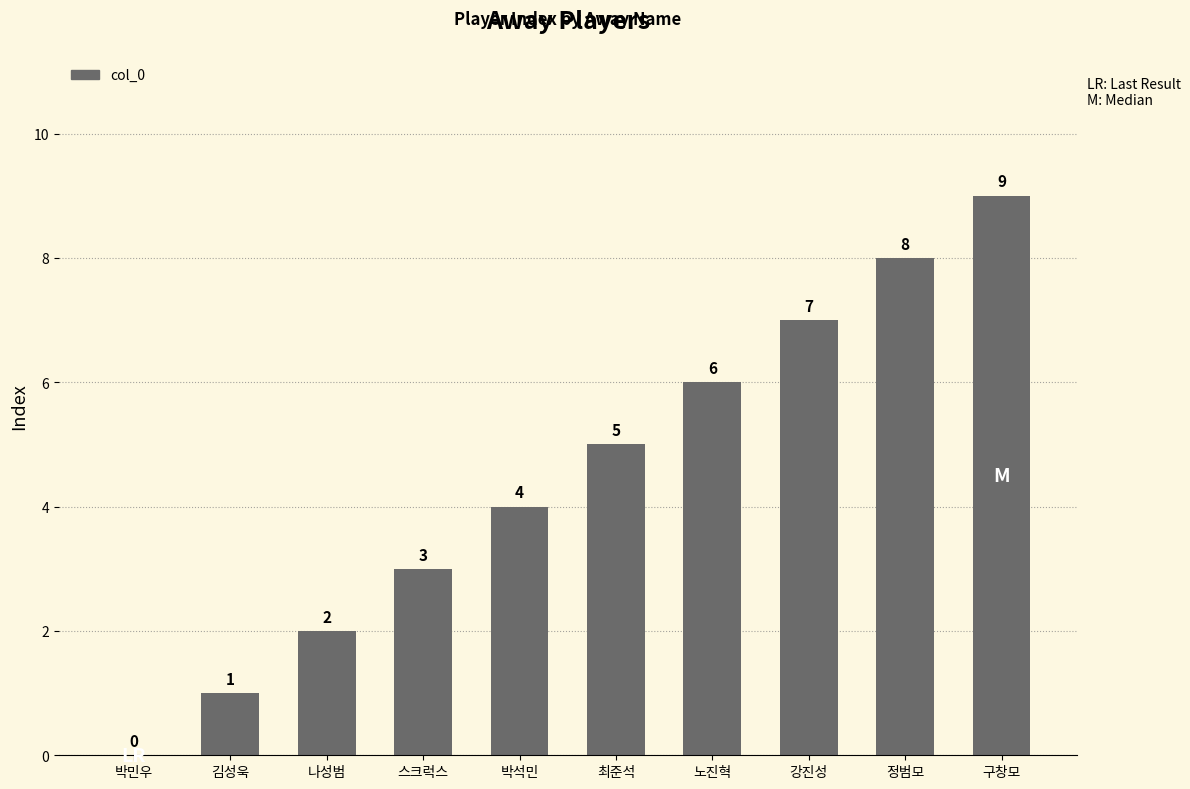

Reading left to right, what are all the values shown in this chart?

박민우=0	김성욱=1	나성범=2	스크럭스=3	박석민=4	최준석=5	노진혁=6	강진성=7	정범모=8	구창모=9